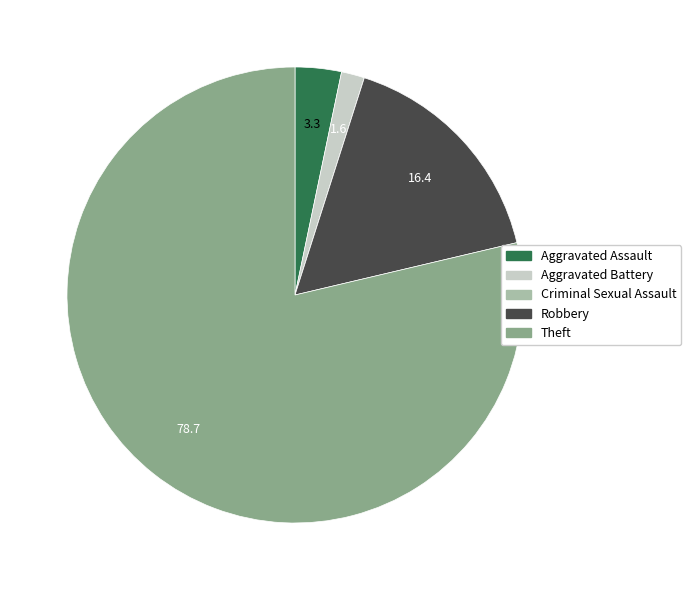

Which slice is the largest?

Theft